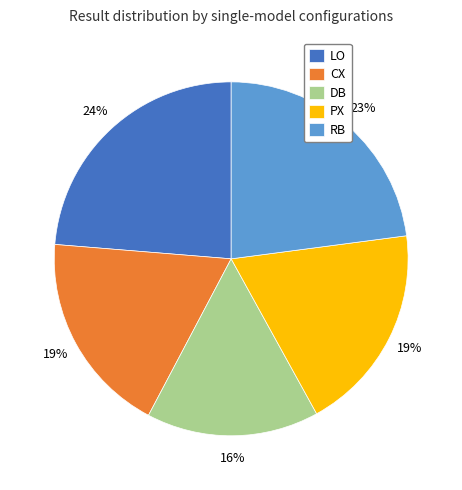

To the nearest percent, what is the difference between the largest and smallest slice percentages?

8%